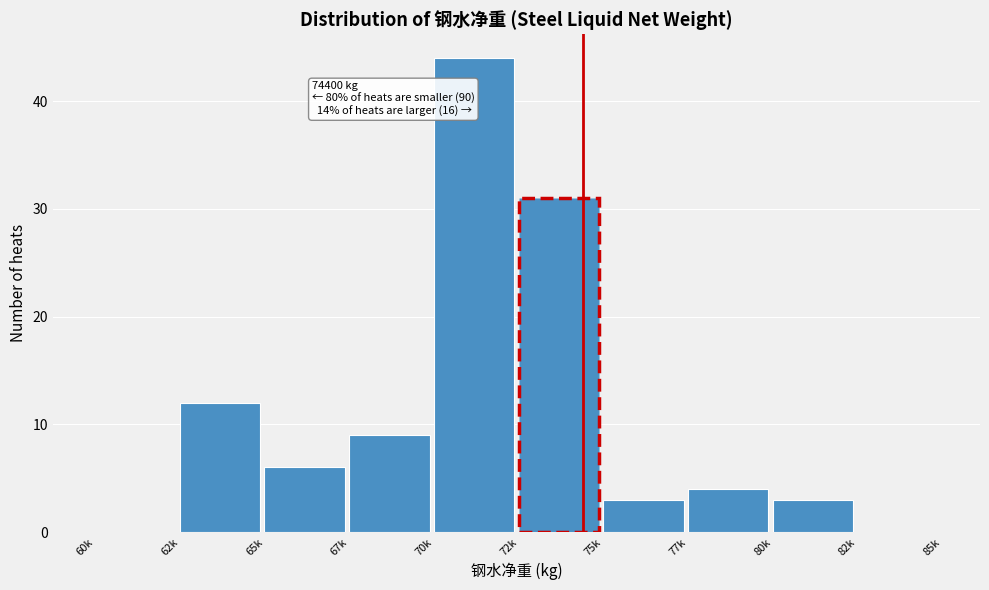

Reading left to right, list all the values displayed in this chart.

60k=0	62k=12	65k=6	67k=9	70k=44	72k=31	75k=3	77k=4	80k=3	82k=0